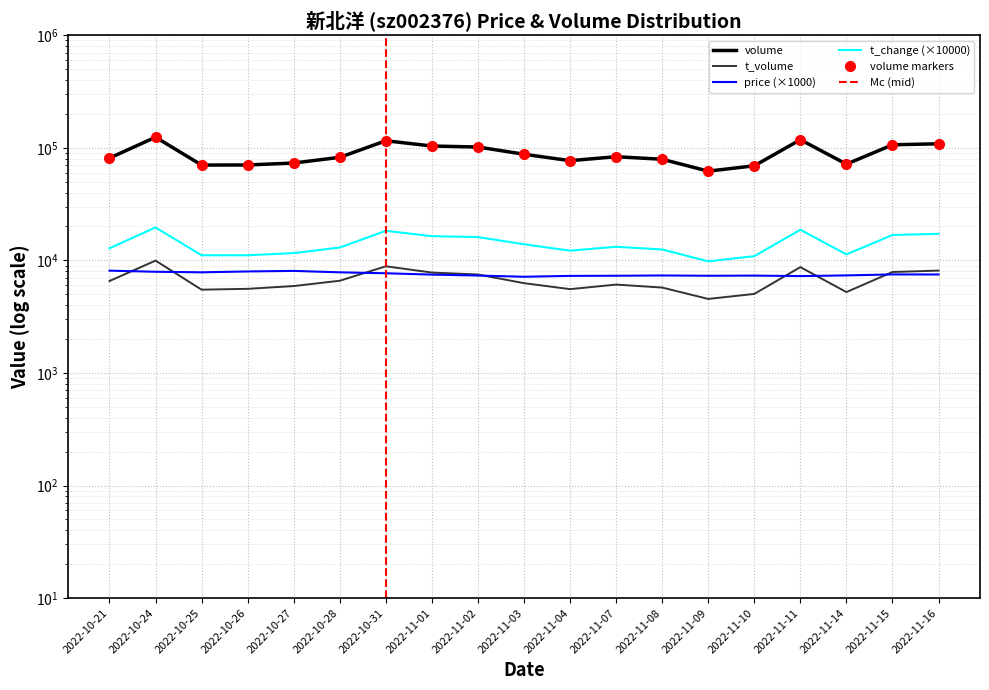

What is the label of the 8th point from the left?

2022-11-01